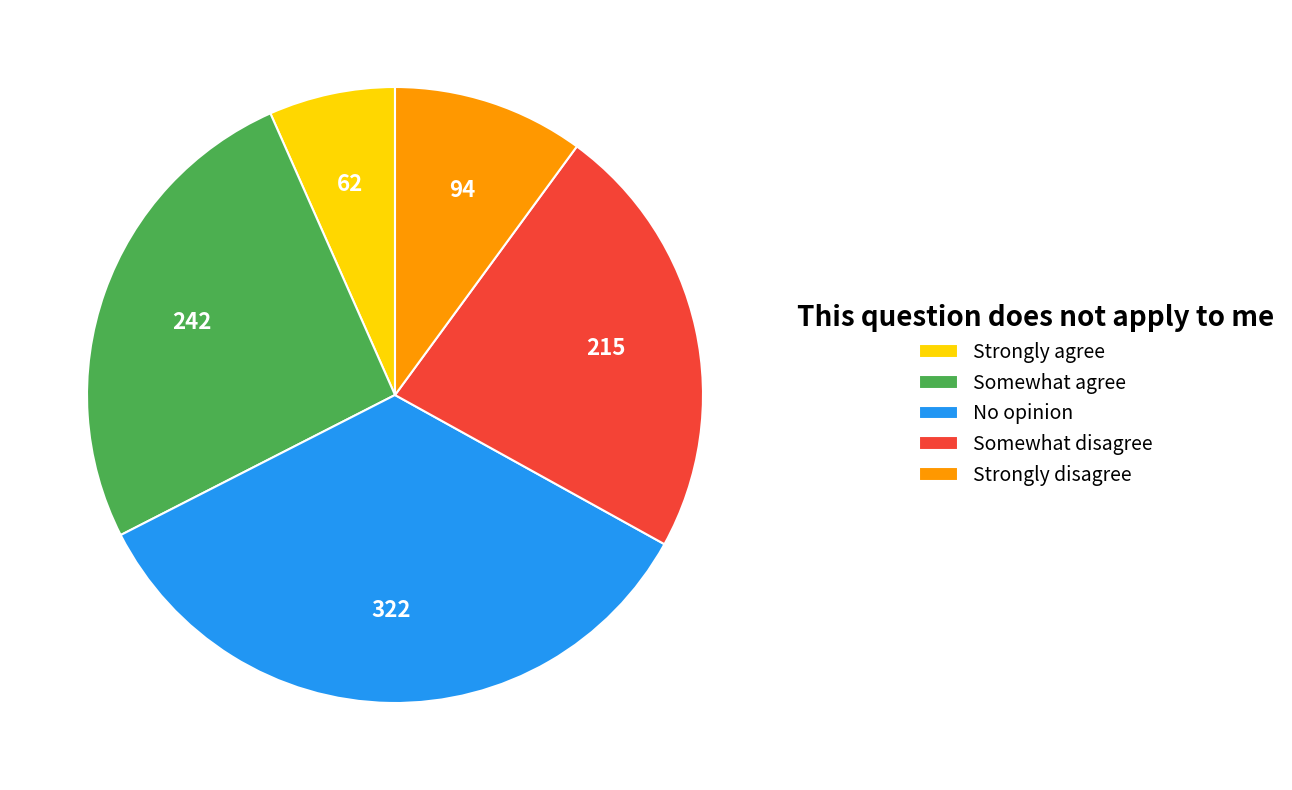

How many segments does this pie chart have?

5